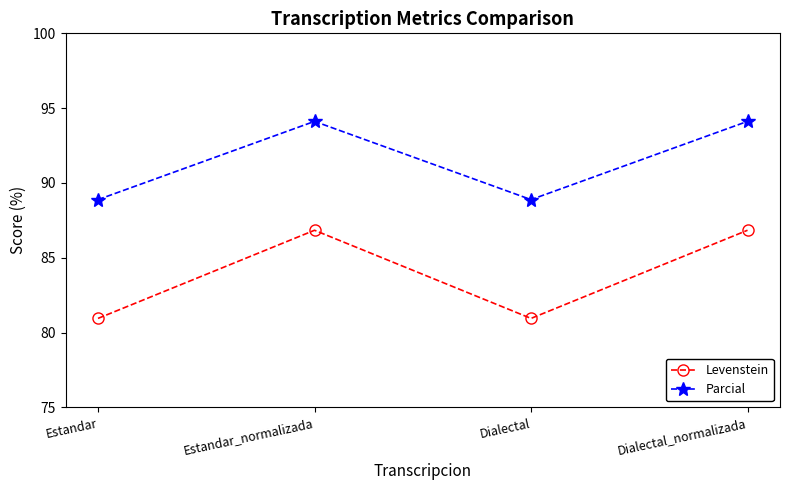

True or false: Levenstein and Parcial intersect in this chart.

False